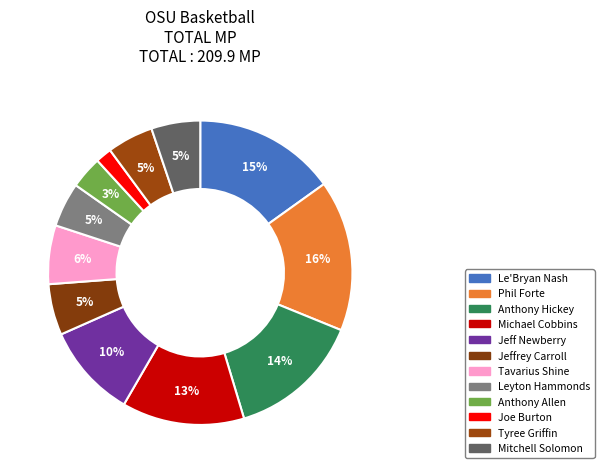

Which category has the biggest portion of the pie?

Phil Forte